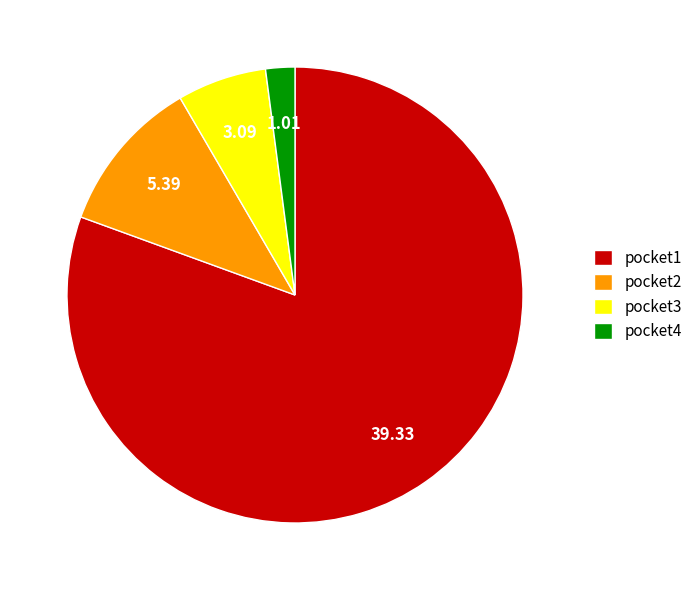

The pocket3 slice represents 6% of the pie. True or false?

True